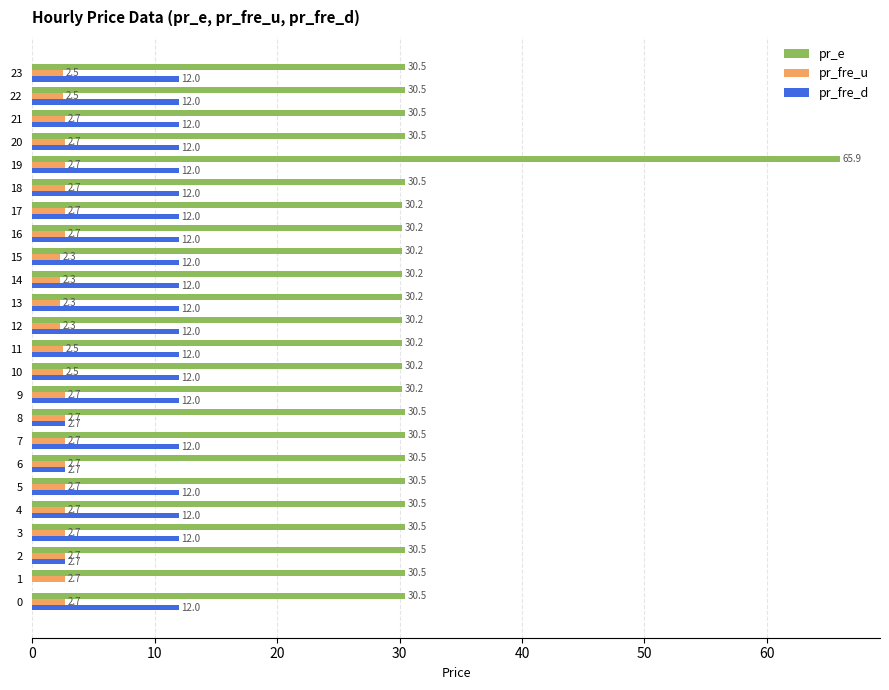

How many pr_fre_d values are between 12 and 13?

20